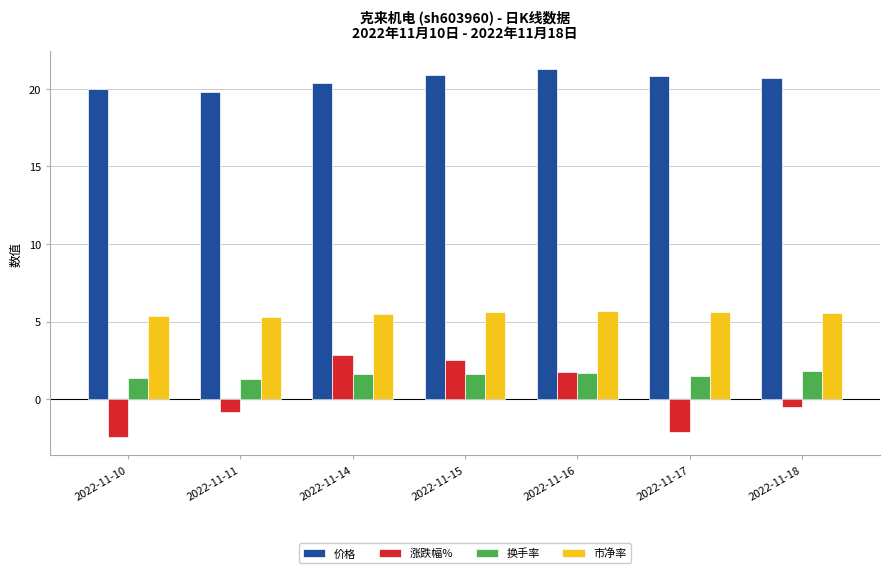

True or false: 市净率 has a value of 1.5 at 2022-11-10.

False